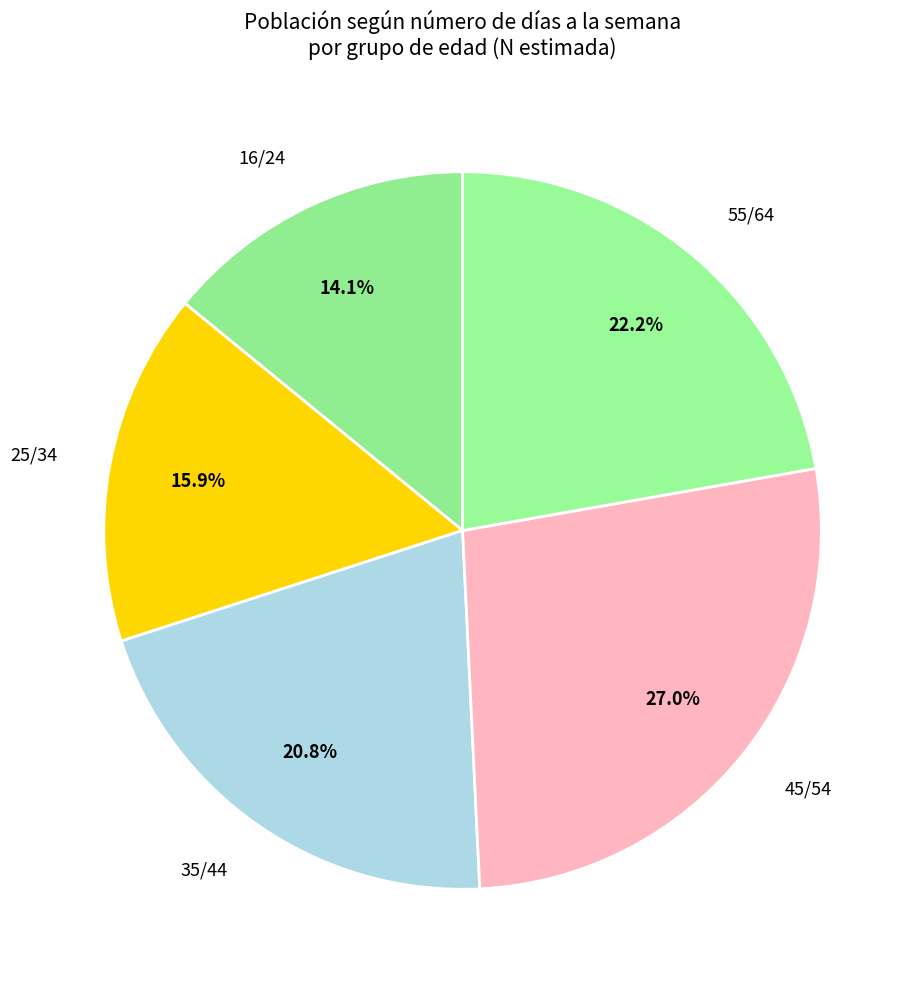

Combined, what portion of the pie is 35/44 and 45/54?

47.8%